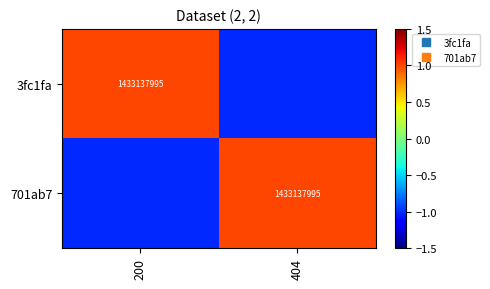

What is the difference between the highest and lowest values at 200?

2